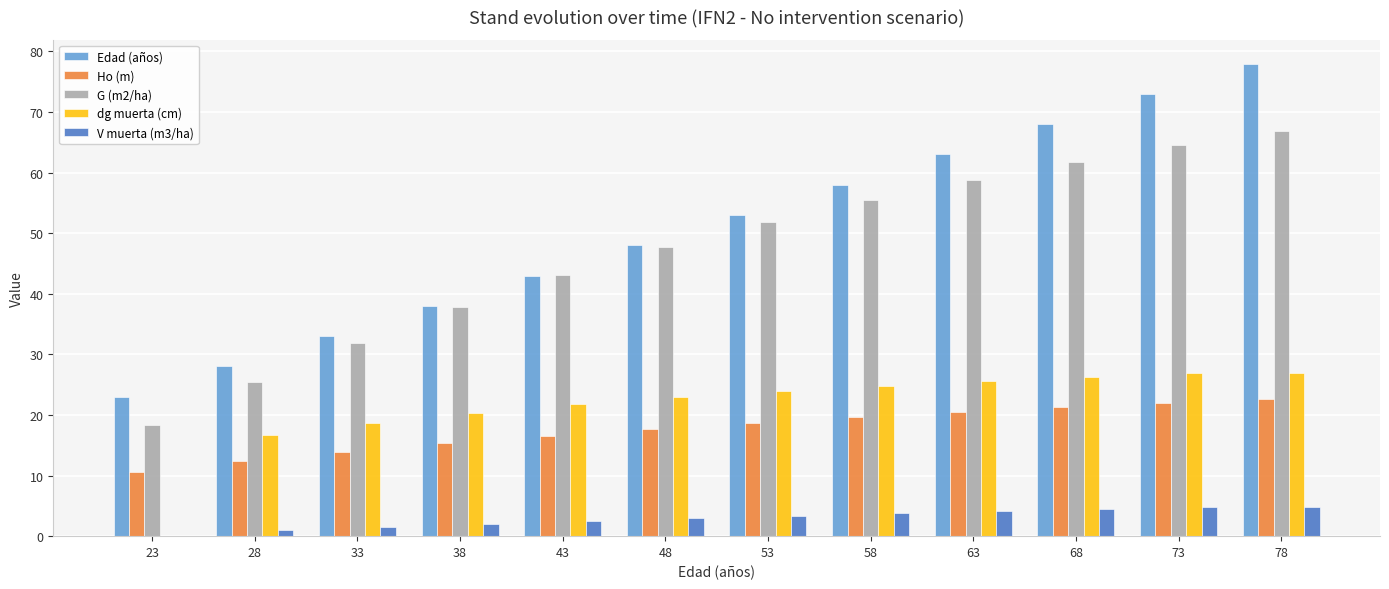

Which series has the largest total across all categories?

Edad (años)